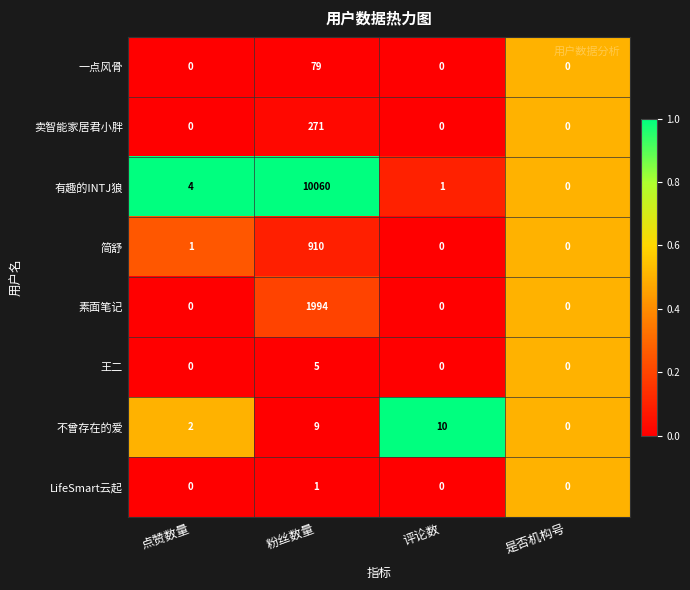

What value does the 不曾存在的爱 series have at 粉丝数量?

9